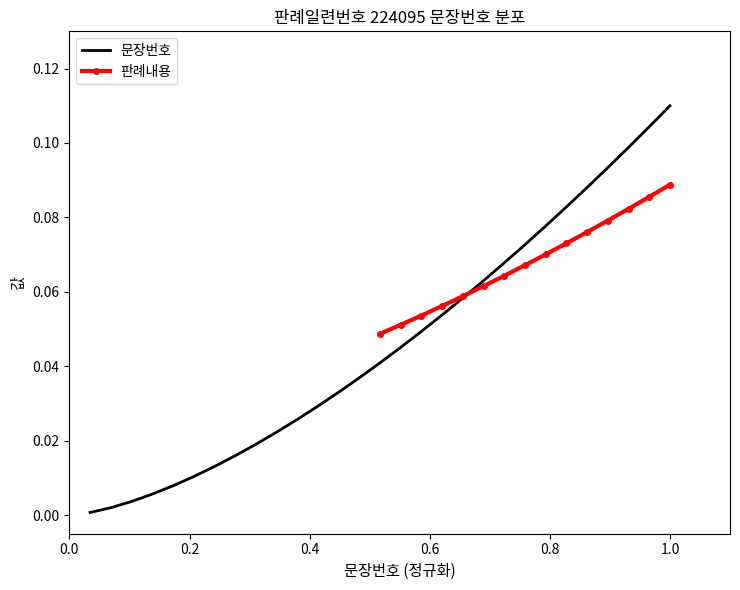

Reading left to right, transcribe all the data shown in this chart.

0.0	0.0	0.0	0.0	0.0	0.0	0.0	0.0	0.0	0.0	0.0	0.0	0.0	0.0	0.0	0.0	0.0	0.1	0.1	0.1	0.1	0.1	0.1	0.1	0.1	0.1	0.1	0.1	0.1